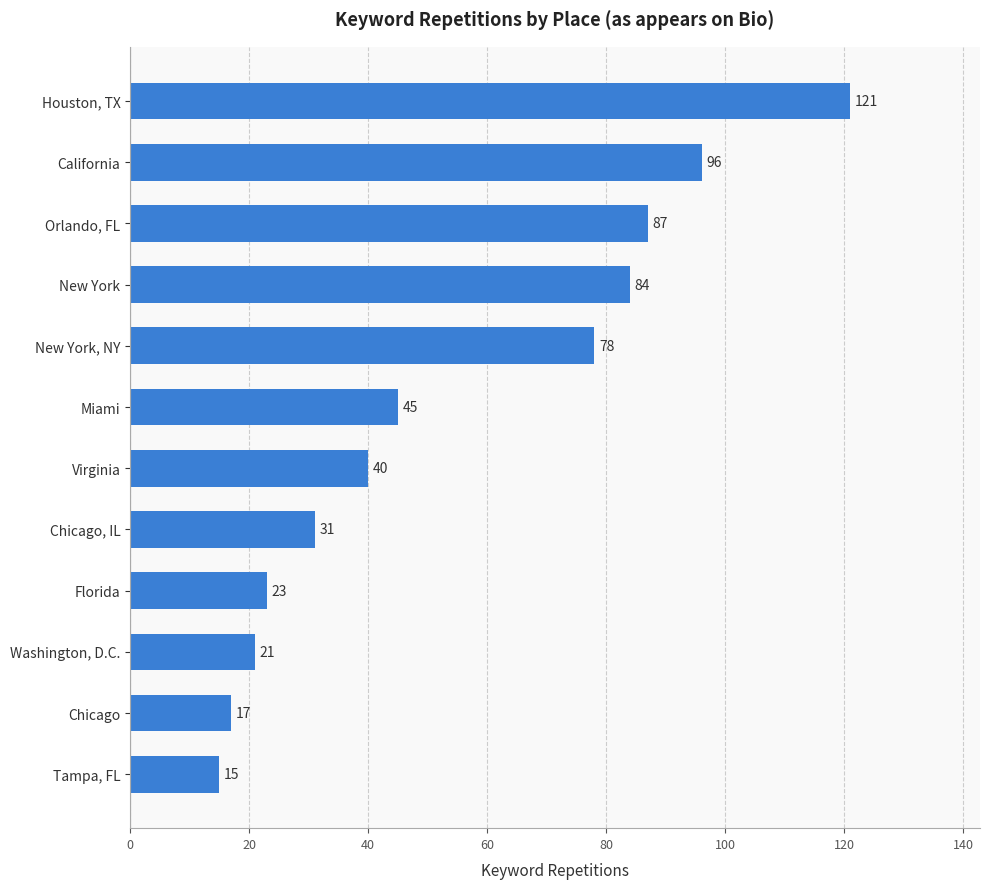

Reading top to bottom, extract all data points from this chart.

121	96	87	84	78	45	40	31	23	21	17	15